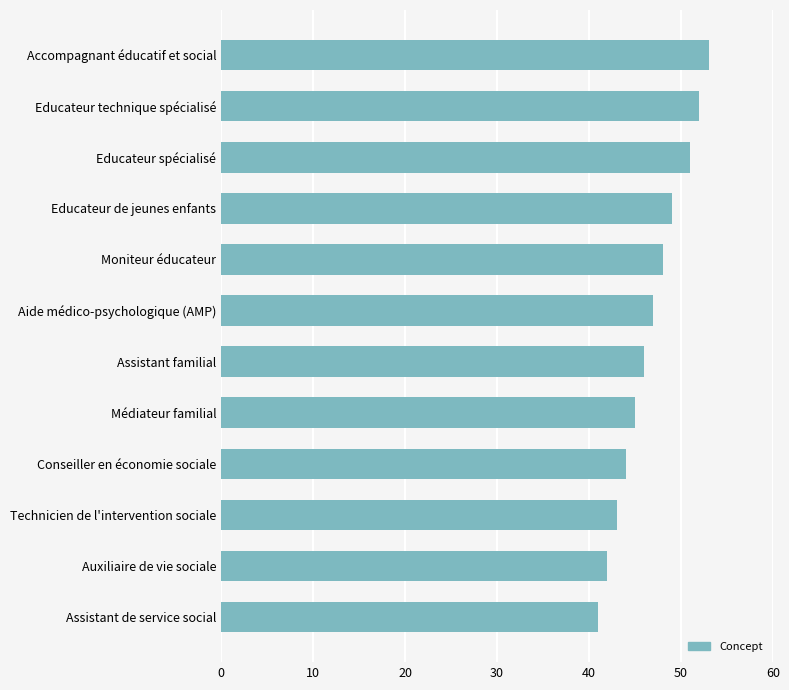

What is the ratio of the value at Aide médico-psychologique (AMP) to the value at Moniteur éducateur?

1.0